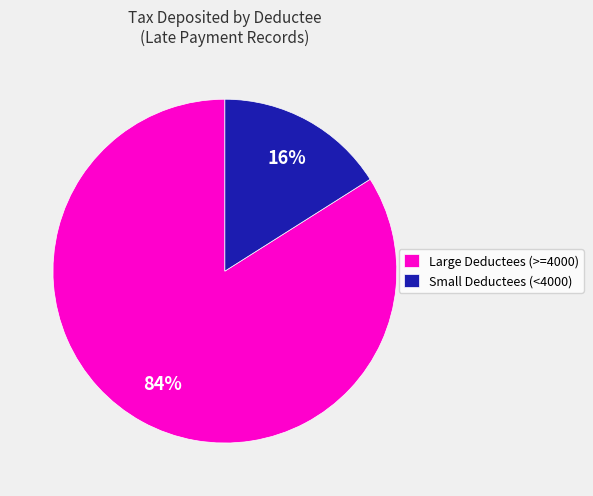

Combined, do Small Deductees (<4000) and Large Deductees (>=4000) account for over 50%?

Yes